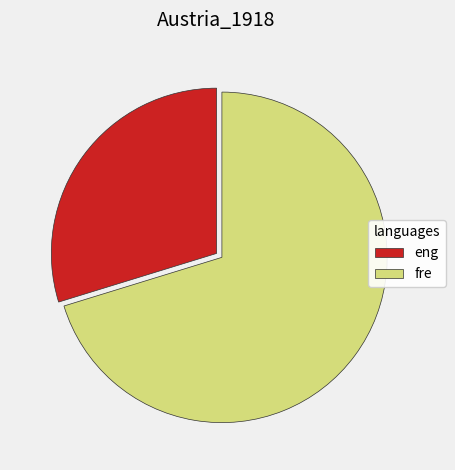

Rank the categories by value from lowest to highest.

eng, fre